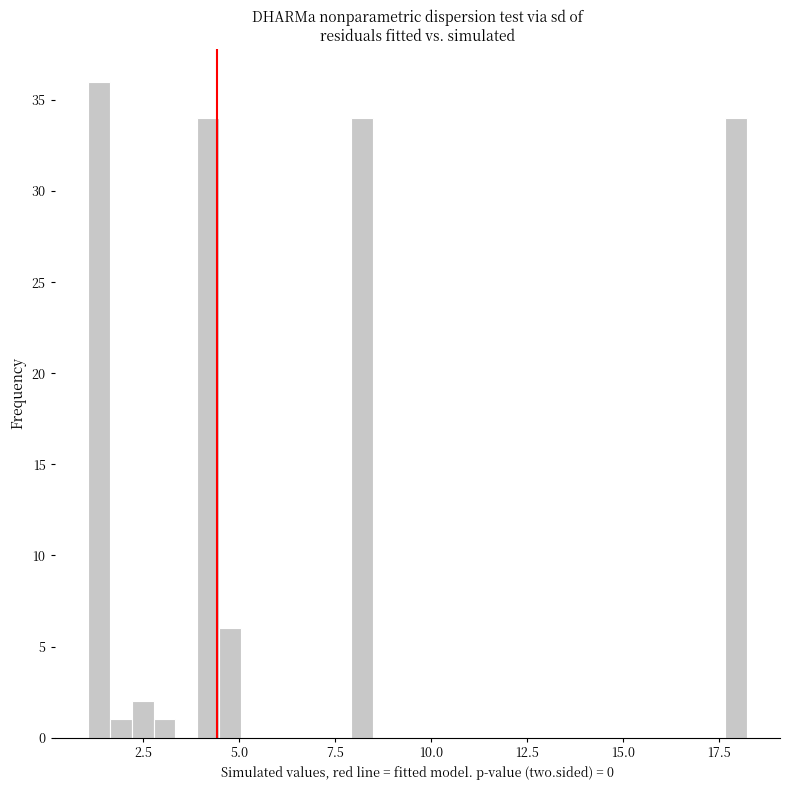

Read against the x-axis, roughly where is the centre of the tallest bar?

1.5